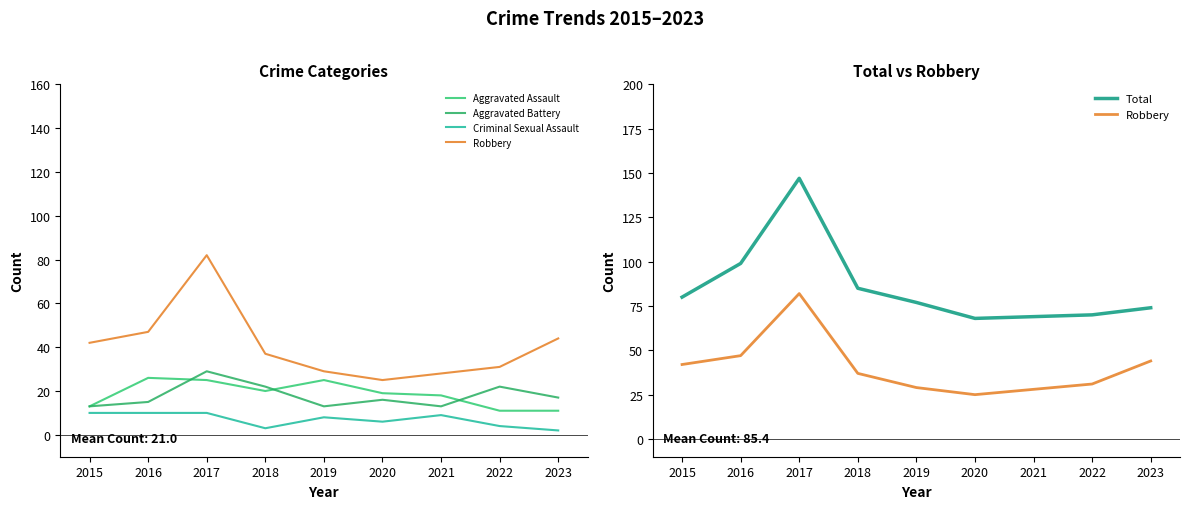

Which category has the highest value in the Total series?

2017